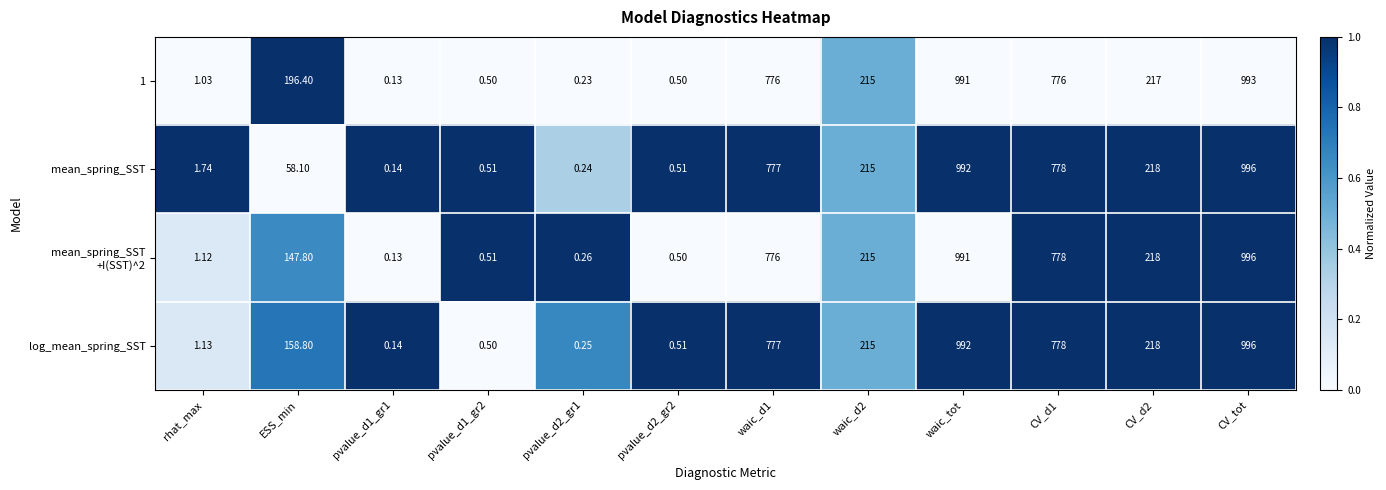

At which category is the sum across all series the highest?

CV_tot